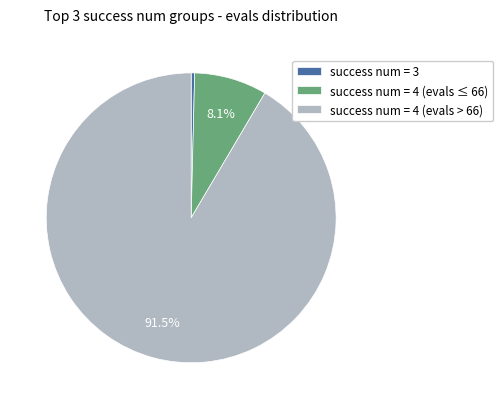

Between success num = 4 (evals ≤ 66) and success num = 3, which is larger?

success num = 4 (evals ≤ 66)